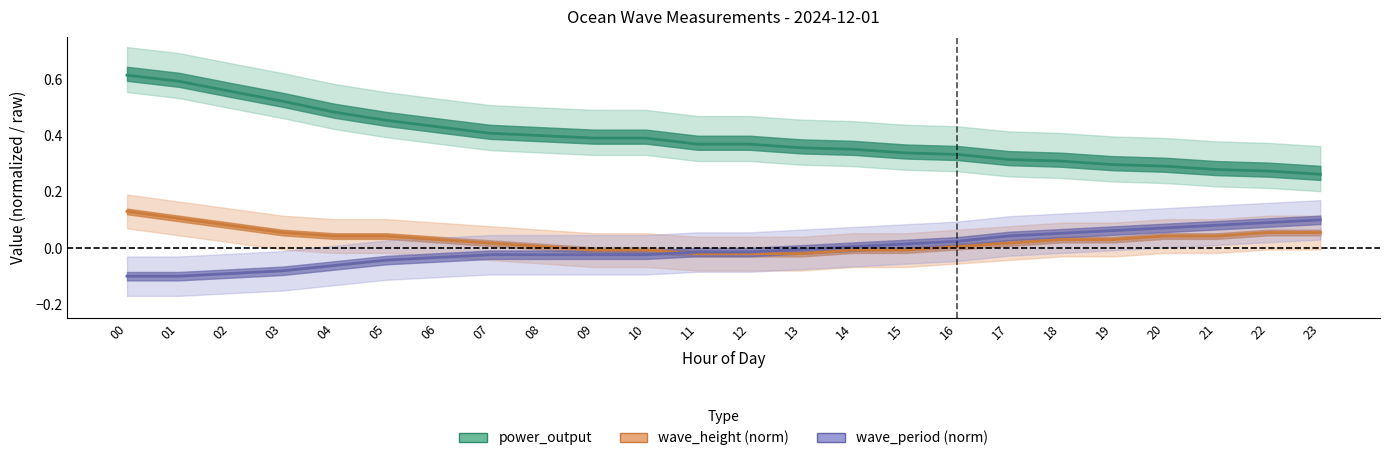

How many lines are shown in the chart?

3